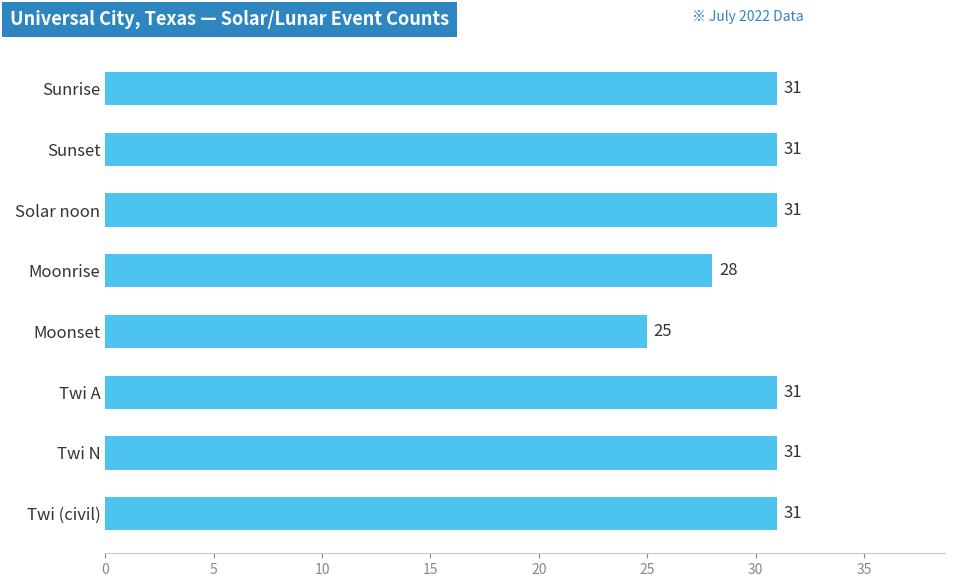

What is the difference between the maximum and minimum values?

6